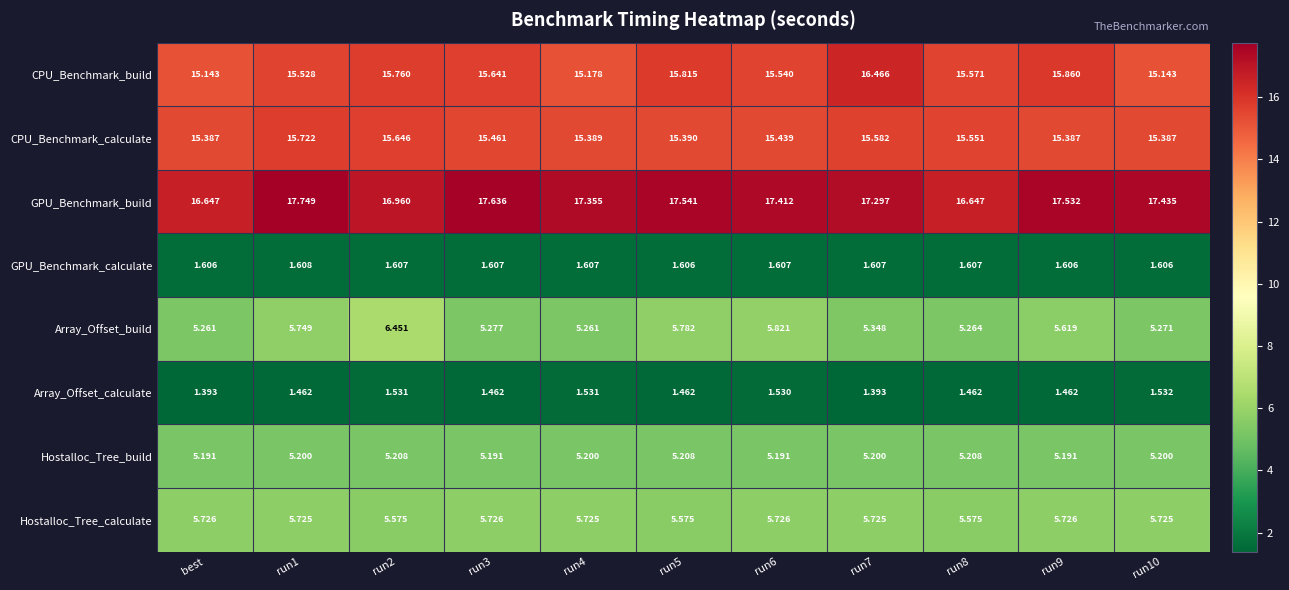

Which series has the widest spread of values?

CPU_Benchmark_build